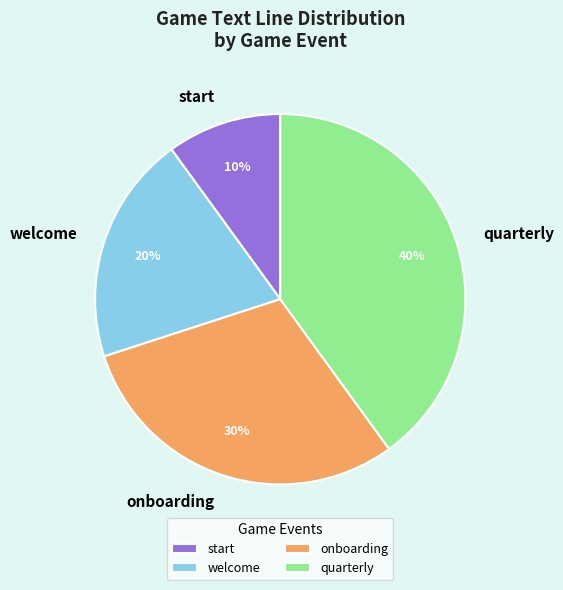

To the nearest percent, what percentage of the pie is onboarding?

30%